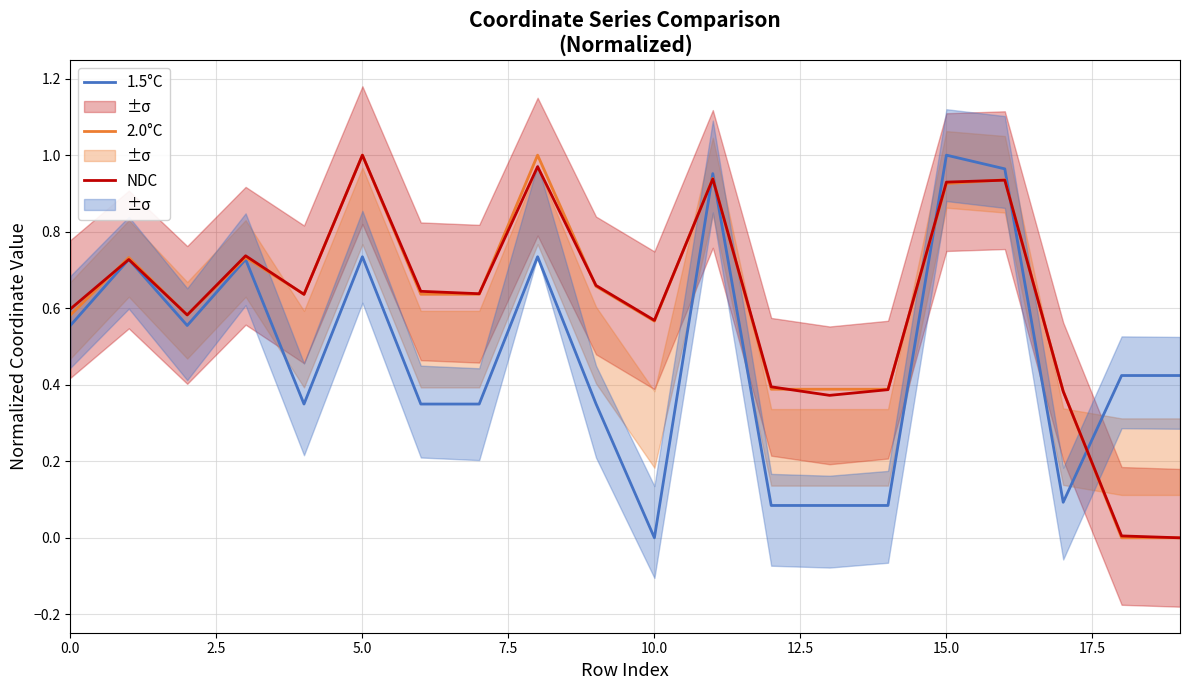

Which label corresponds to the smallest value in the chart?

10